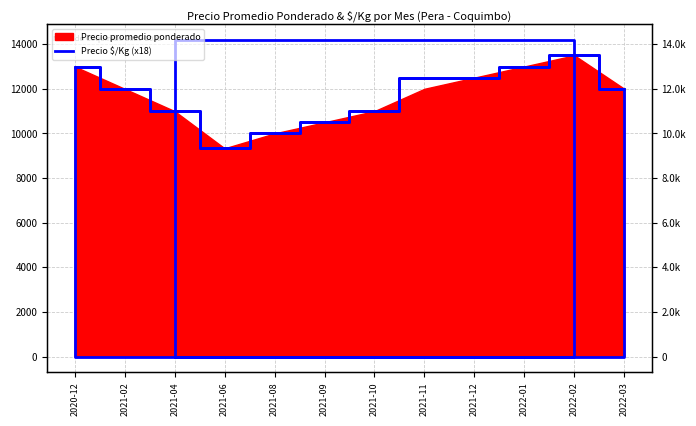

Between 2022-01 and 2021-10, which is larger?

2022-01